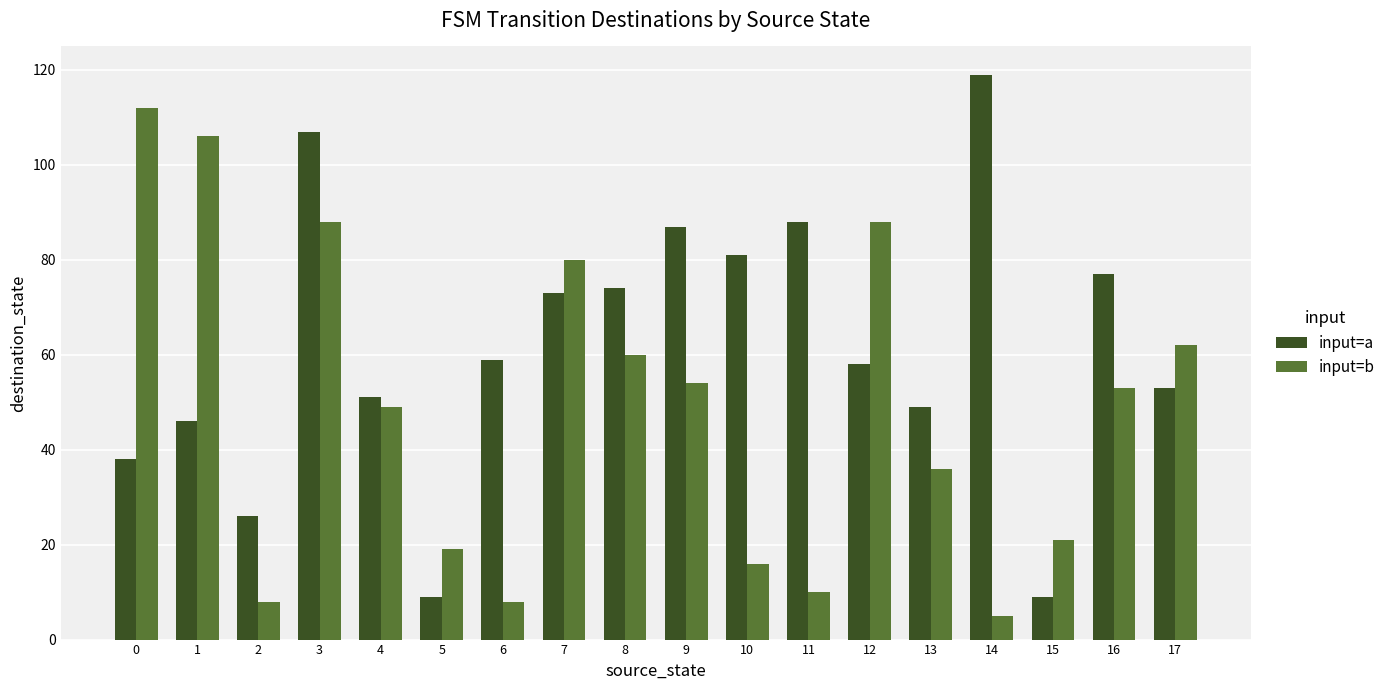

Between 3 and 13, which series saw the biggest shift?

input=a